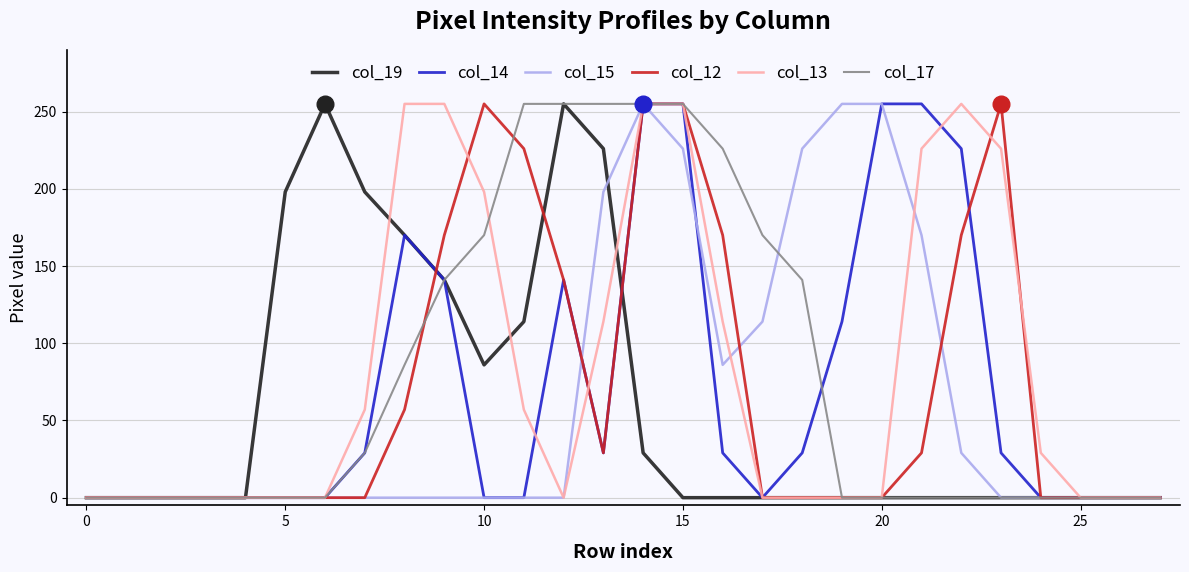

What is the maximum value for col_13?

255